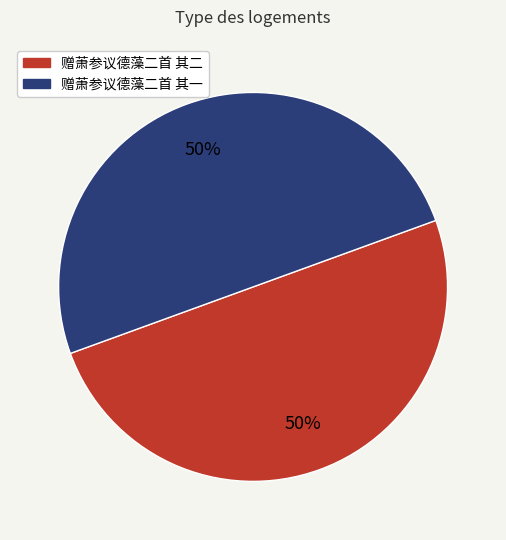

True or false: 赠萧参议德藻二首 其一 accounts for 50% of the total.

True